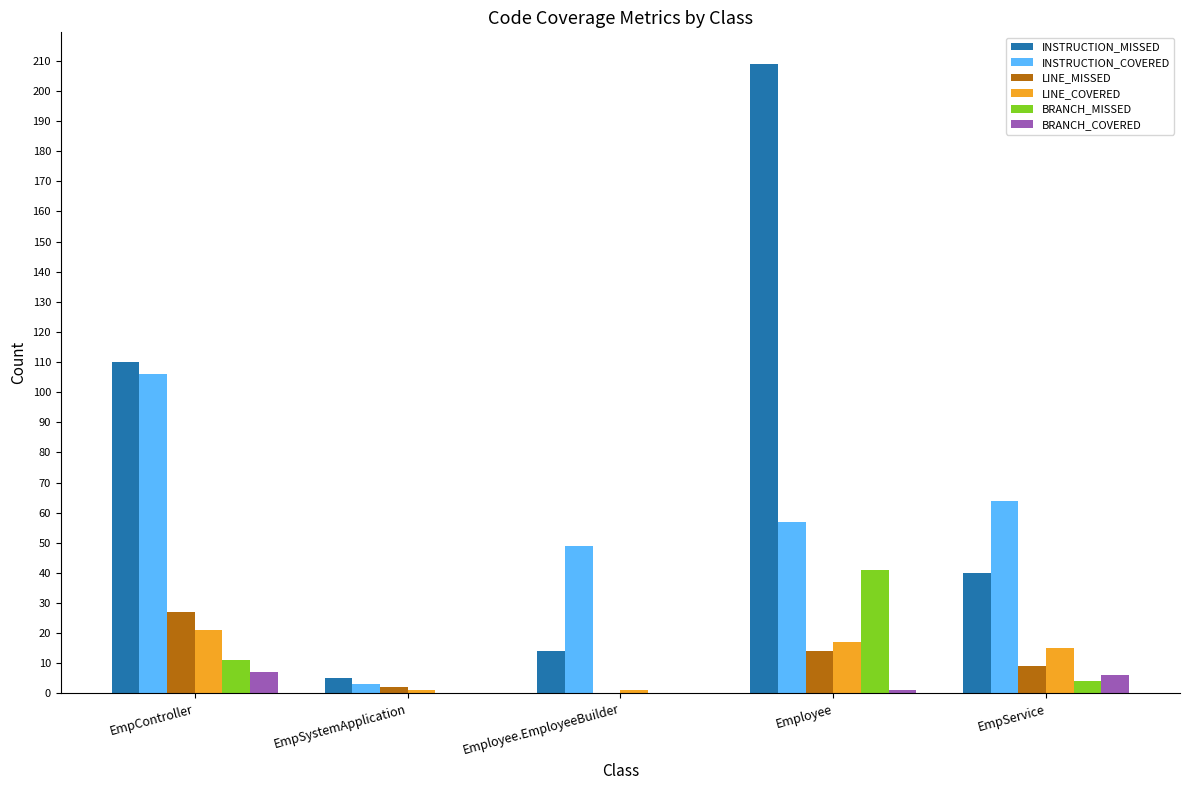

Reading left to right, transcribe all the data shown in this chart.

INSTRUCTION_MISSED: EmpController=110	EmpSystemApplication=5	Employee.EmployeeBuilder=14	Employee=209	EmpService=40
INSTRUCTION_COVERED: EmpController=106	EmpSystemApplication=3	Employee.EmployeeBuilder=49	Employee=57	EmpService=64
LINE_MISSED: EmpController=27	EmpSystemApplication=2	Employee.EmployeeBuilder=0	Employee=14	EmpService=9
LINE_COVERED: EmpController=21	EmpSystemApplication=1	Employee.EmployeeBuilder=1	Employee=17	EmpService=15
BRANCH_MISSED: EmpController=11	EmpSystemApplication=0	Employee.EmployeeBuilder=0	Employee=41	EmpService=4
BRANCH_COVERED: EmpController=7	EmpSystemApplication=0	Employee.EmployeeBuilder=0	Employee=1	EmpService=6